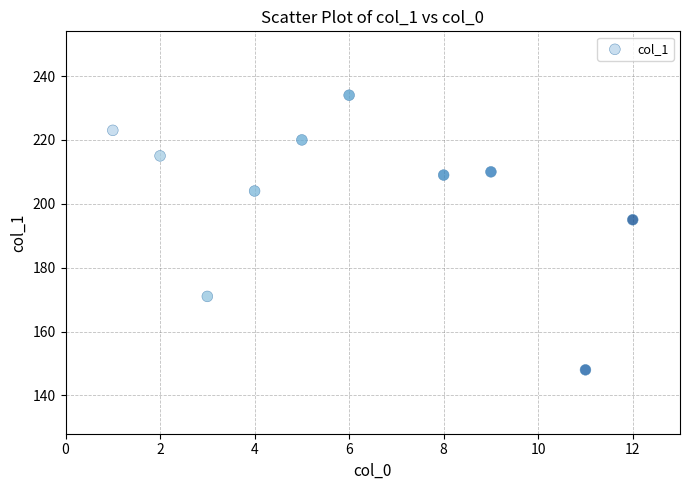

What Y value in the scatter plot is closest to 191?

195